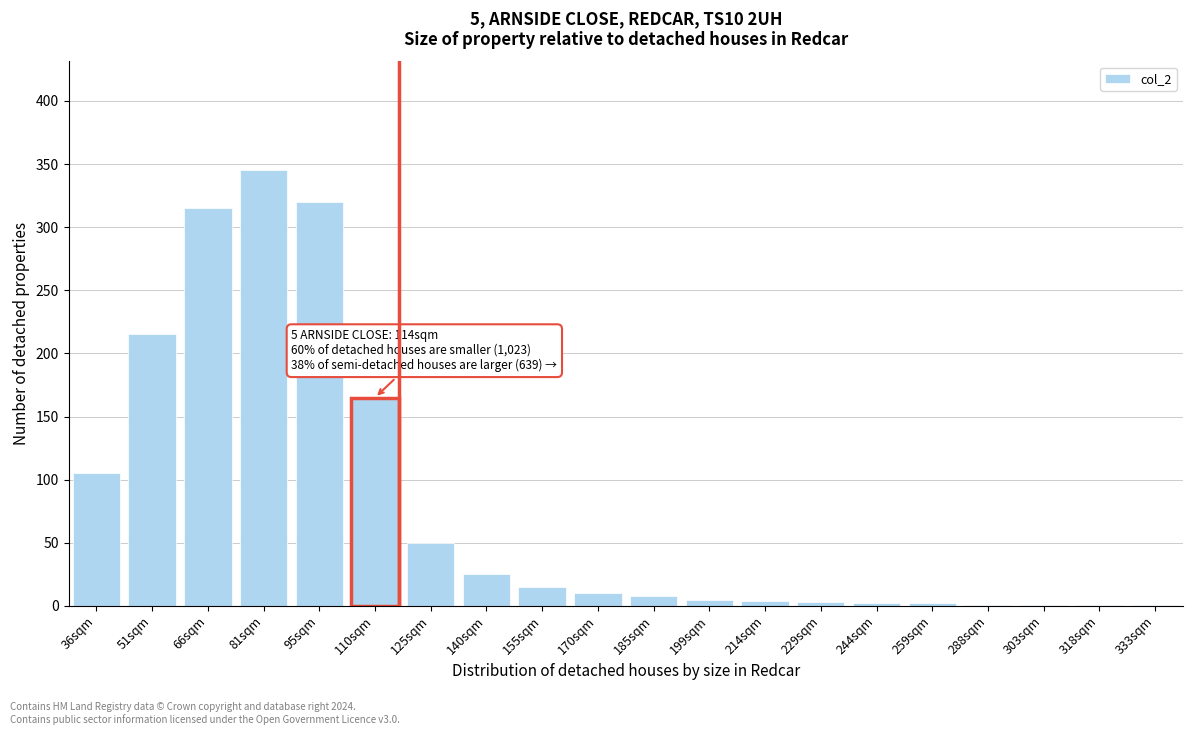

Where is the data nearest to the value 173?

110sqm